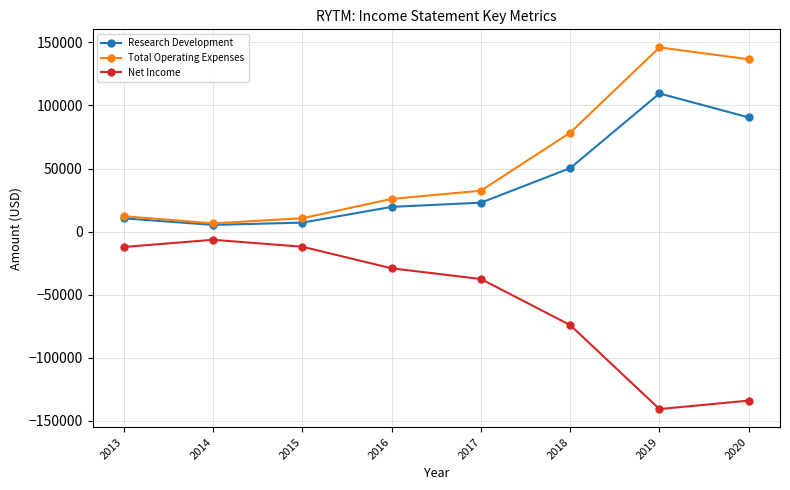

True or false: Net Income and Total Operating Expenses intersect in this chart.

False